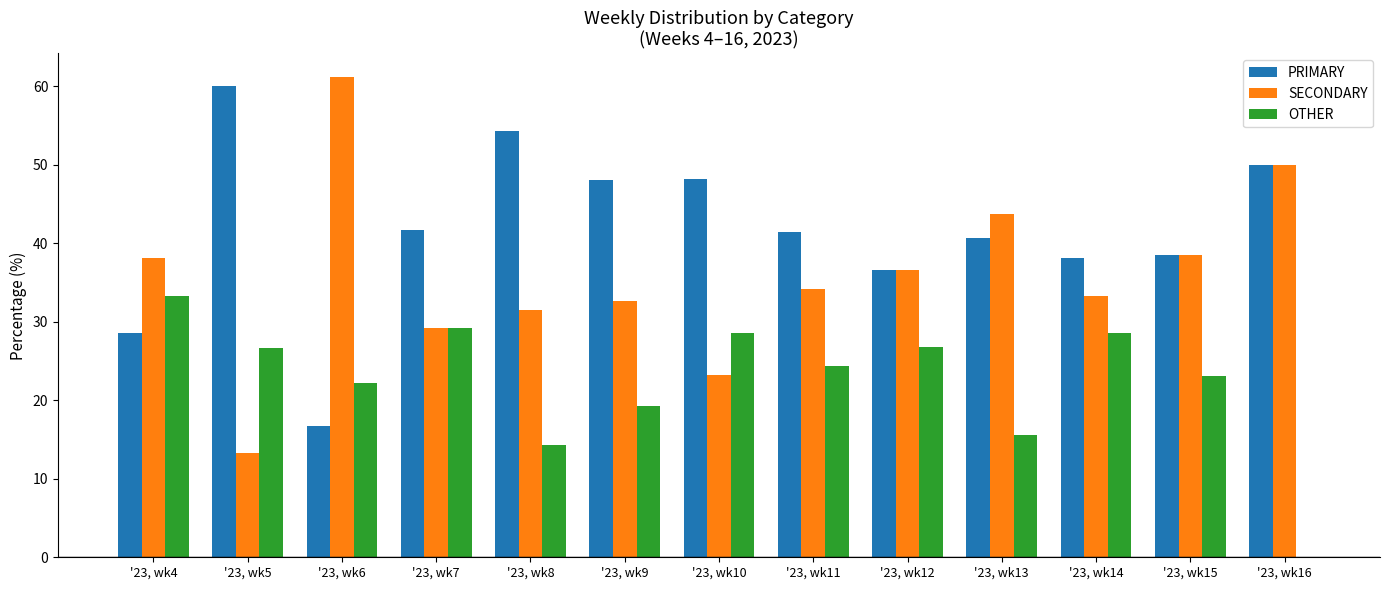

Which category has the highest value in the OTHER series?

'23, wk4